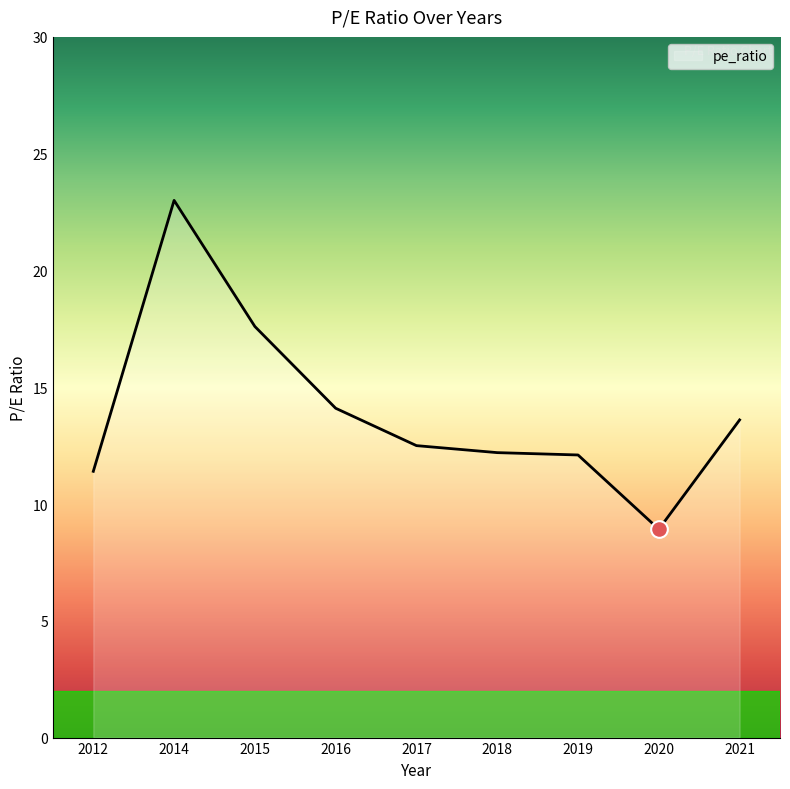

Where is the data nearest to the value 15?

2016